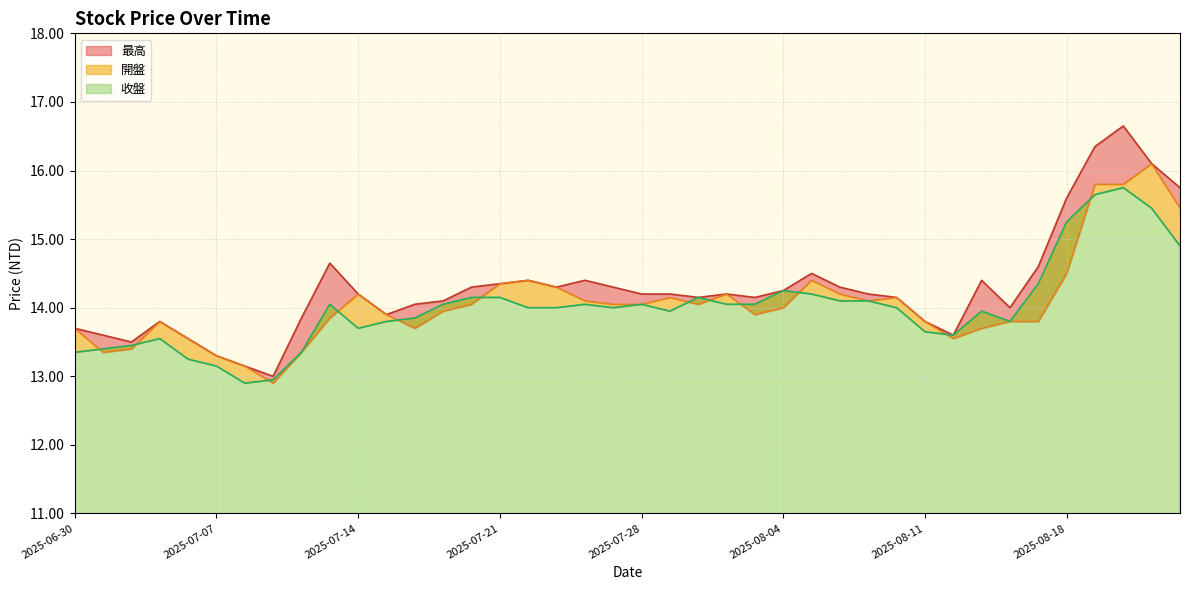

Is the value of 最高 at 2025-08-11 greater than the value of 開盤 at 2025-08-12?

Yes